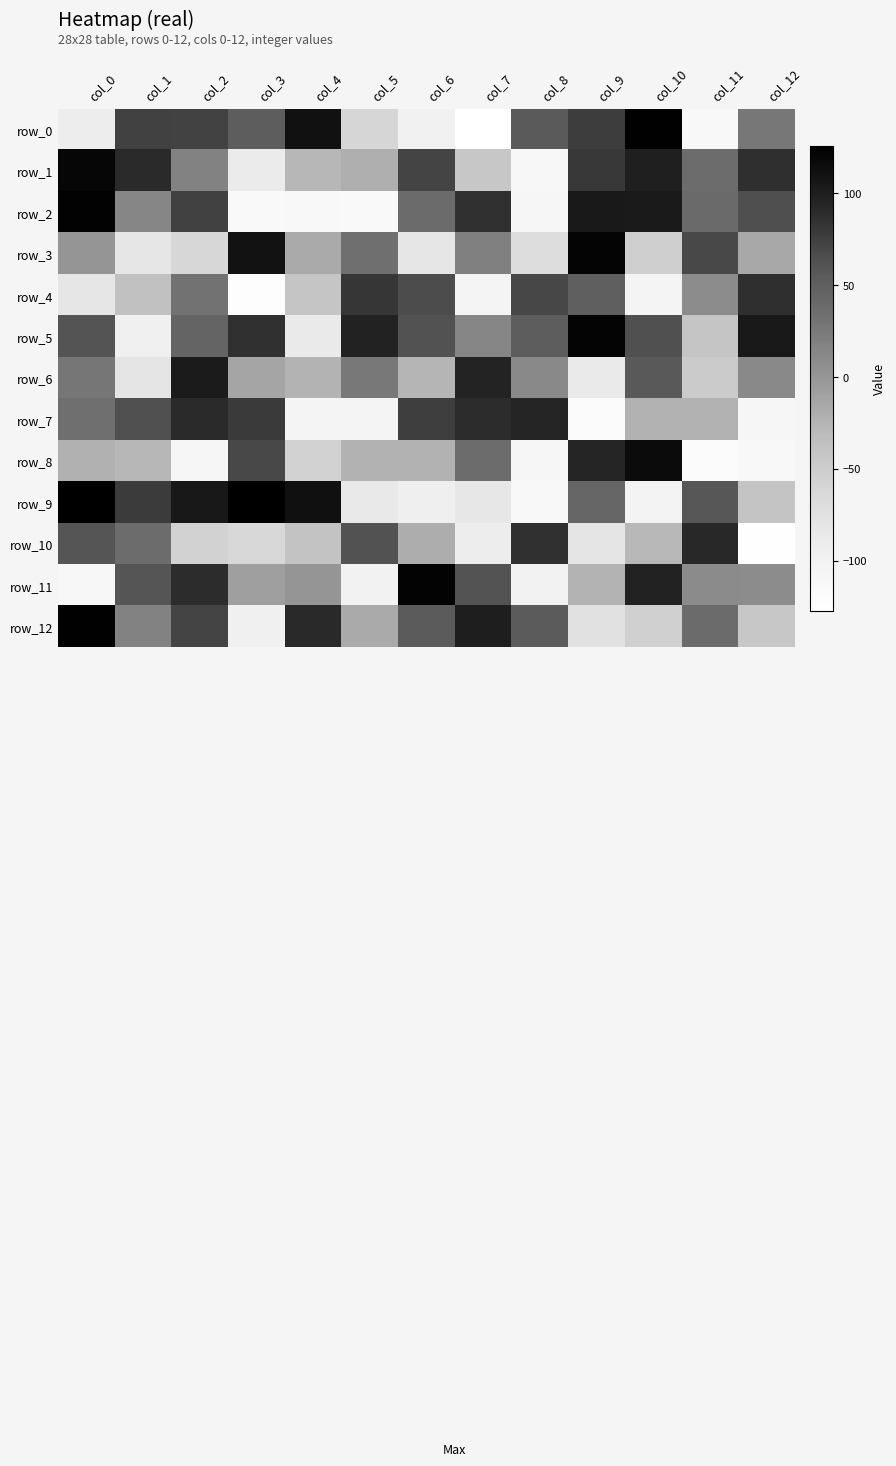

Is the value of row_0 at col_0 greater than the value of row_1 at col_6?

No